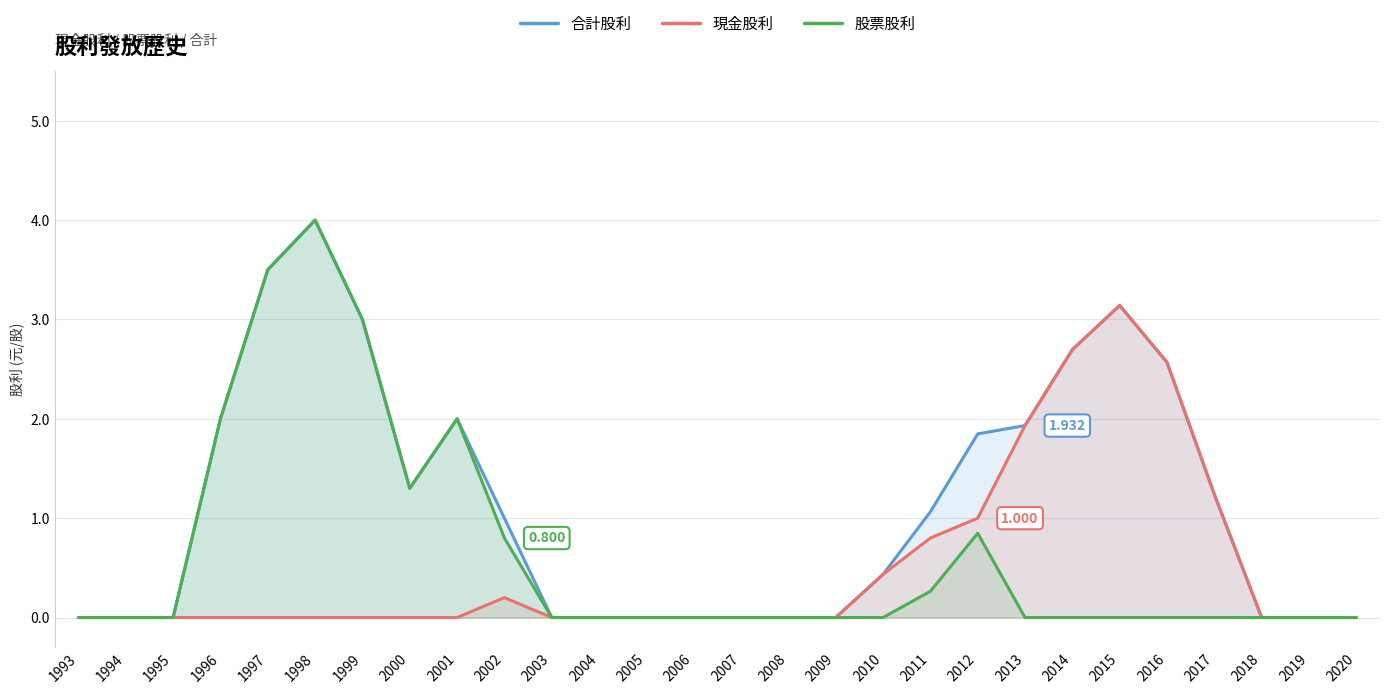

Rank the categories by 合計股利 value from lowest to highest.

1993, 1994, 1995, 2003, 2004, 2005, 2006, 2007, 2008, 2009, 2018, 2019, 2020, 2010, 2002, 2011, 2017, 2000, 2012, 2013, 1996, 2001, 2016, 2014, 1999, 2015, 1997, 1998